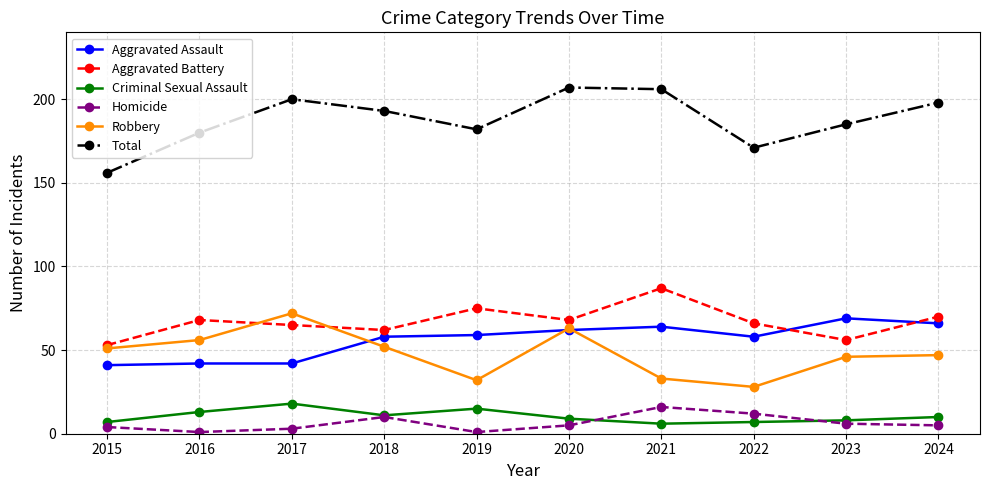

The Total series shows 207 at 2020. True or false?

True